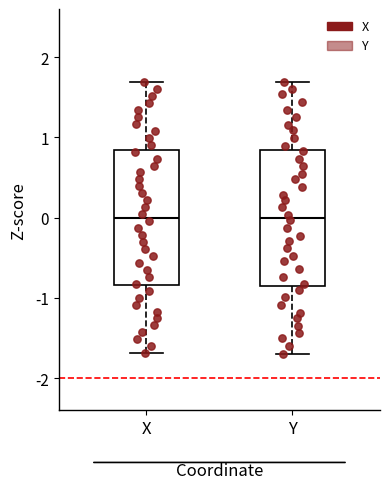

Reading left to right, transcribe this box plot: for each box, give where its median line is, the range the box spans, and where its two whiskers end, as read against the y-axis. The values are not printed on the chart, so give them approximately, as read against the axis.

X: median 0.0, box -0.8 to 0.8, whiskers -1.7 to 1.7
Y: median 0.0, box -0.8 to 0.8, whiskers -1.7 to 1.7